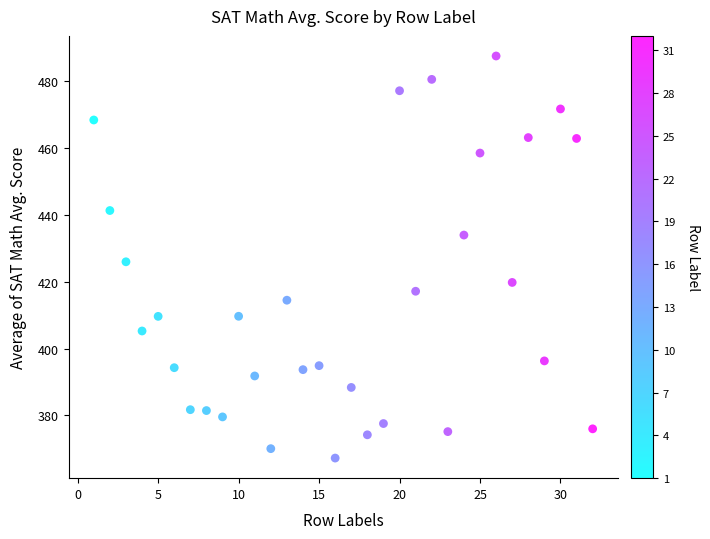

What is the range of X values (max minus min)?

31.0